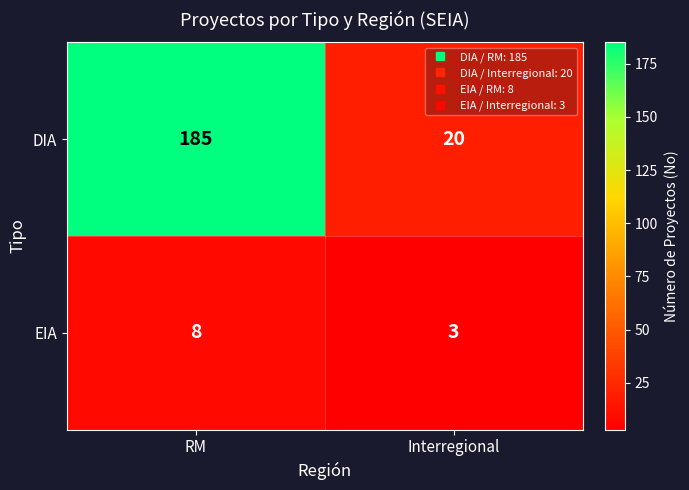

Where is DIA nearest to the value 102?

Interregional